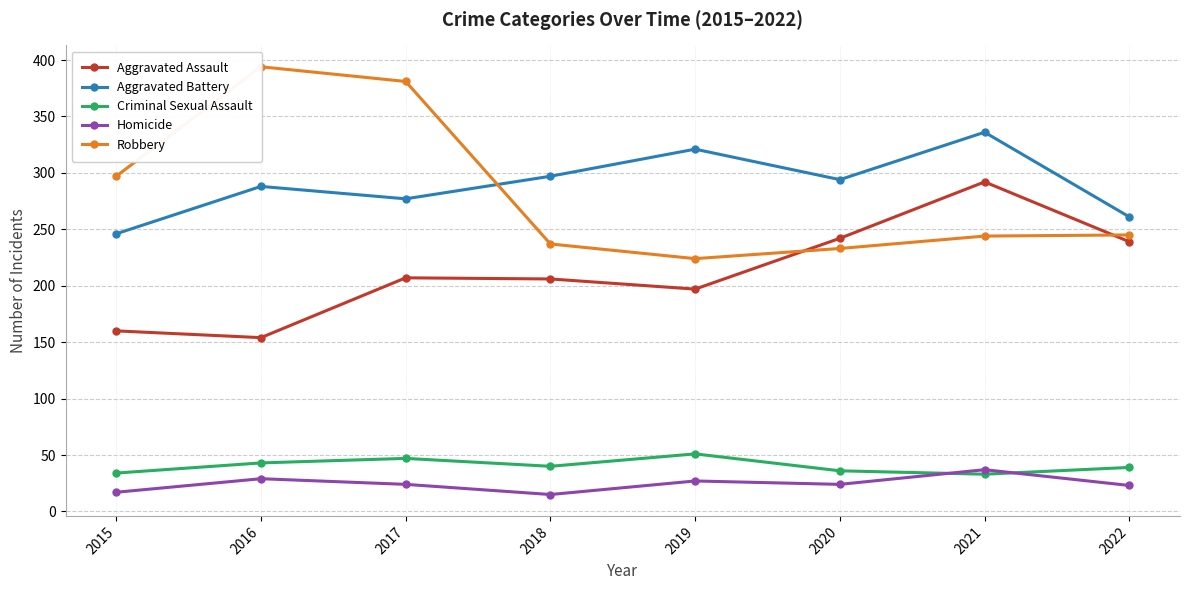

Is this an area chart (filled region under the line)?

No